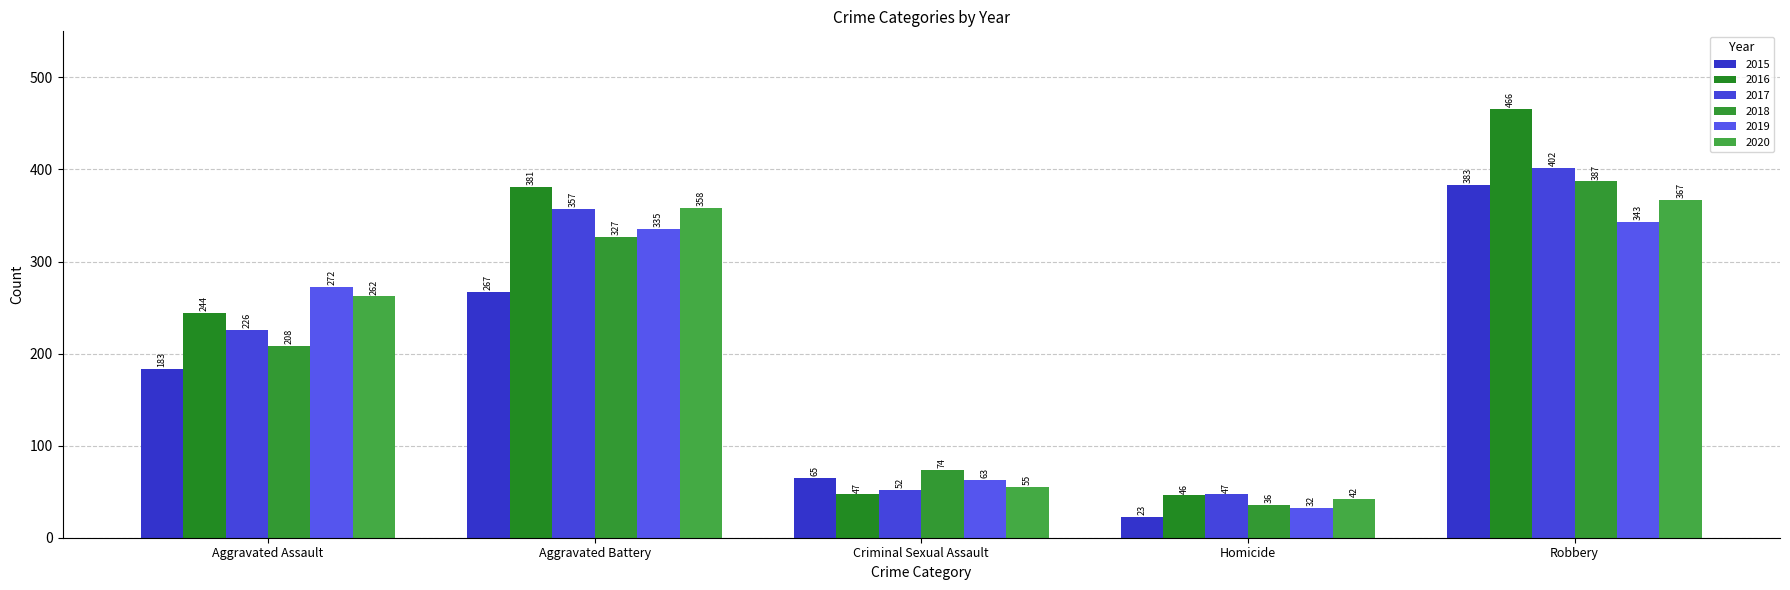

Reading right to left, list all the values displayed in this chart.

2015: 383	23	65	267	183
2016: 466	46	47	381	244
2017: 402	47	52	357	226
2018: 387	36	74	327	208
2019: 343	32	63	335	272
2020: 367	42	55	358	262